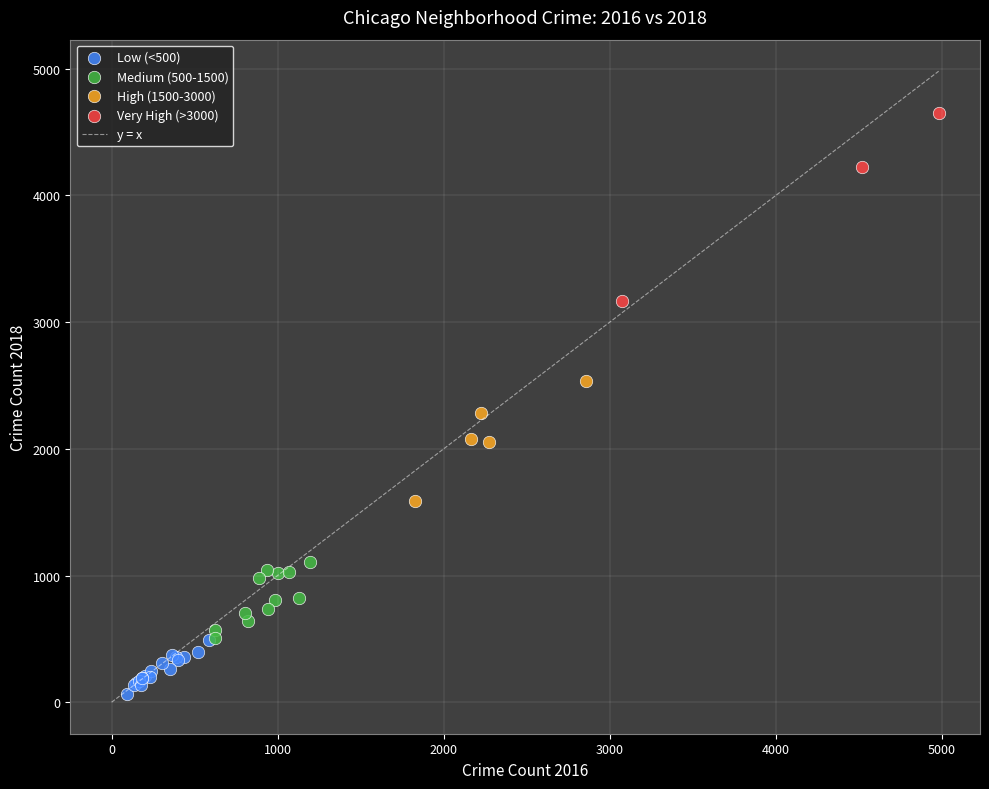

Which series has the widest spread of Y values?

Very High (>3000)